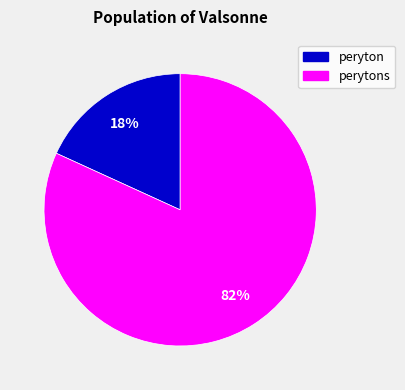

Rank the categories by value from lowest to highest.

peryton, perytons